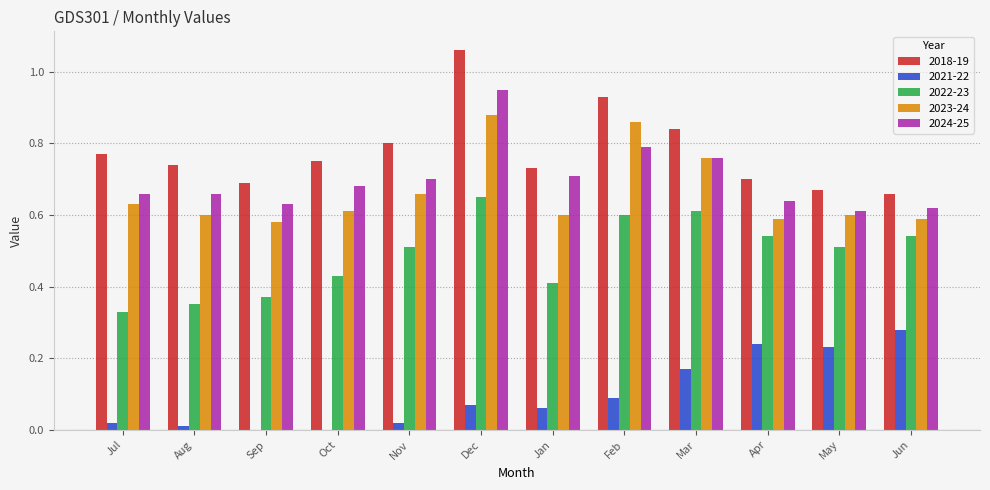

Is it true that 2018-19 equals 0.7 at Aug?

True